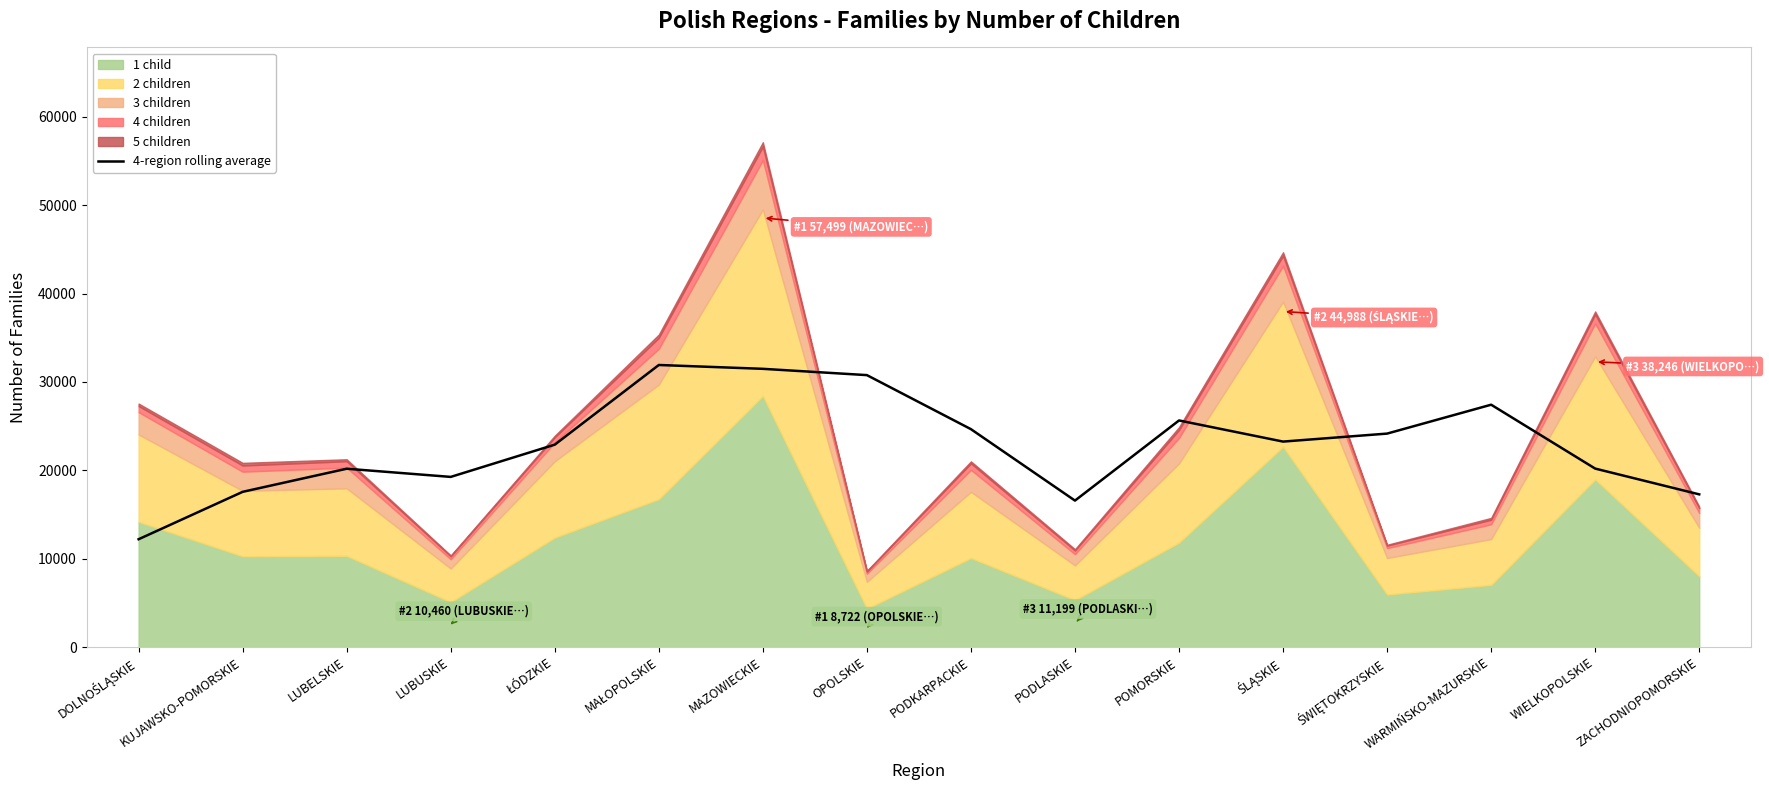

List the labels in order of value, largest first.

MAŁOPOLSKIE, MAZOWIECKIE, OPOLSKIE, WARMIŃSKO-MAZURSKIE, POMORSKIE, PODKARPACKIE, ŚWIĘTOKRZYSKIE, ŚLĄSKIE, ŁÓDZKIE, WIELKOPOLSKIE, LUBELSKIE, LUBUSKIE, KUJAWSKO-POMORSKIE, ZACHODNIOPOMORSKIE, PODLASKIE, DOLNOŚLĄSKIE